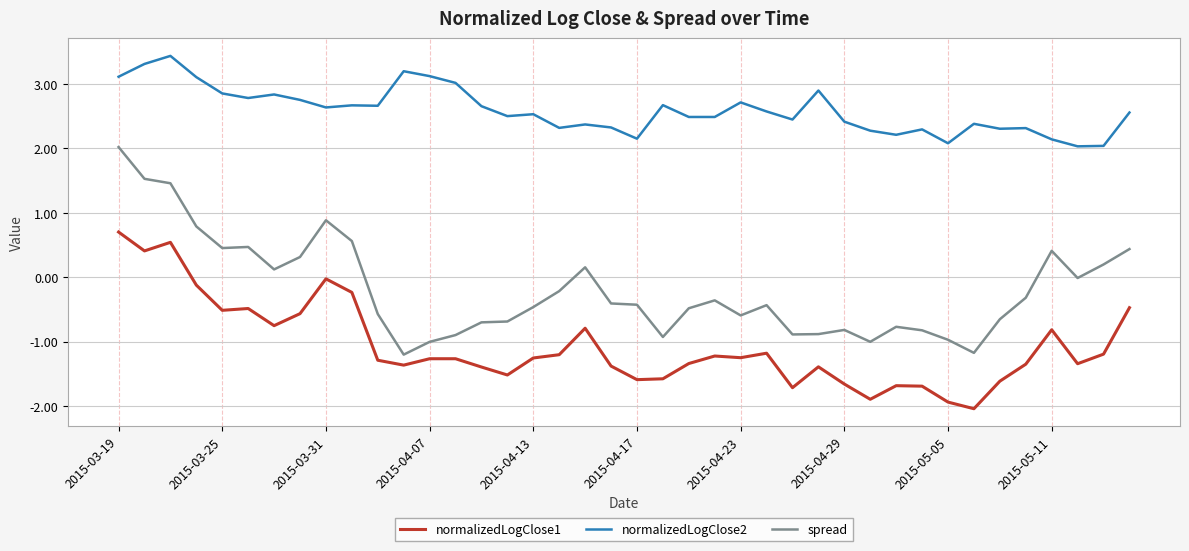

What is the maximum value shown in the chart?

3.4